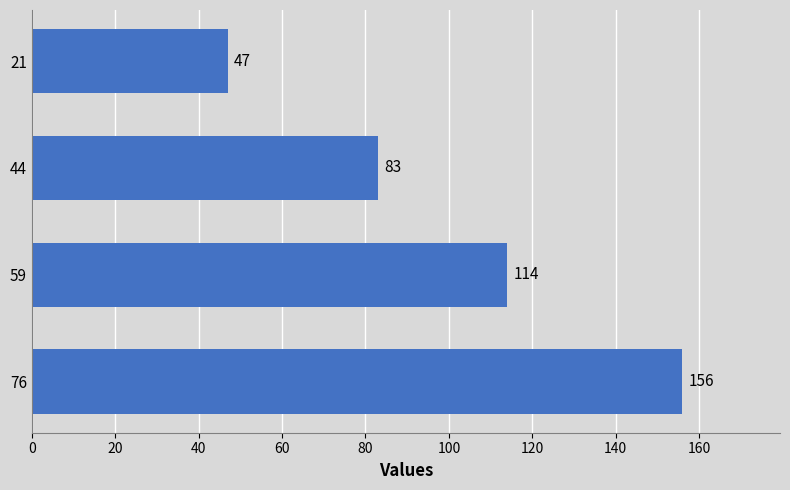

What is the difference between the maximum and second lowest values?

73